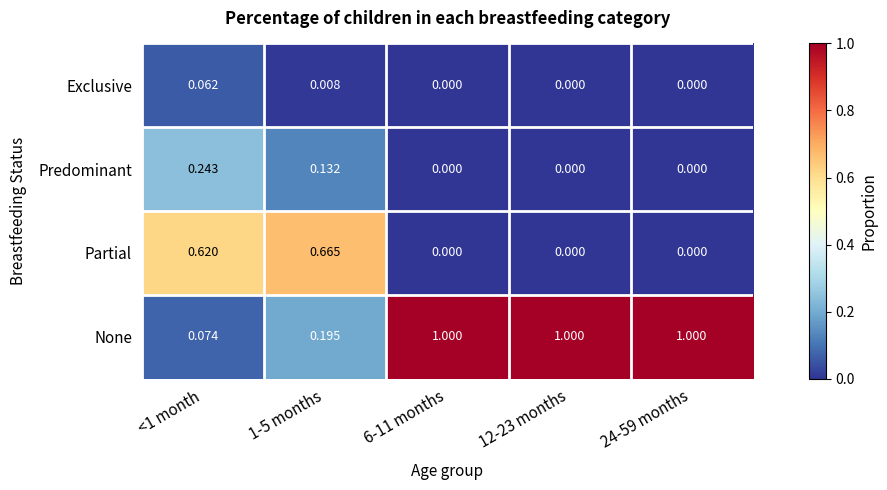

Which series has the largest total across all categories?

None